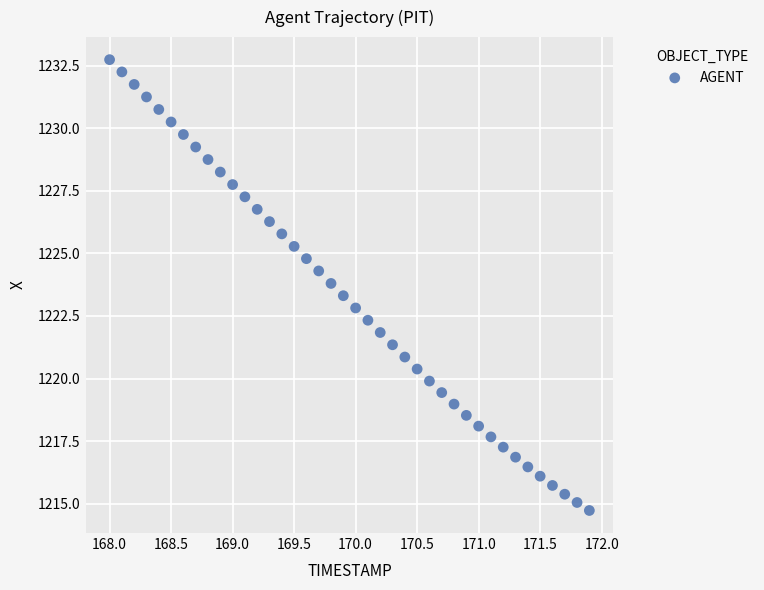

What is the range of X values (max minus min)?

3.9